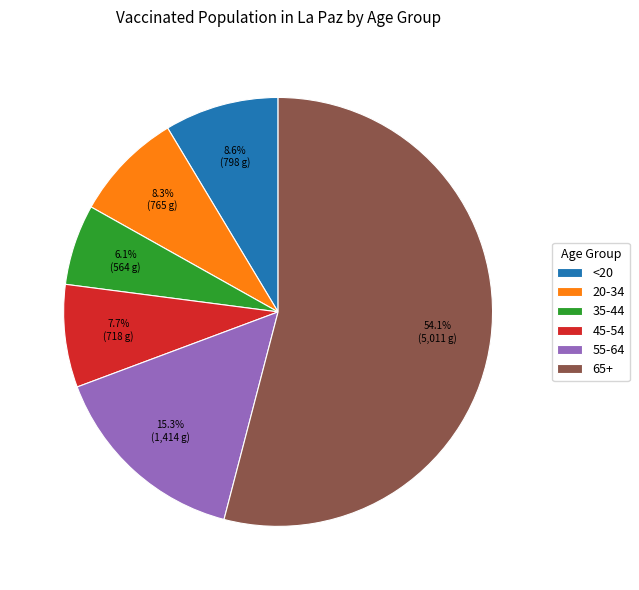

Combined, what portion of the pie is <20 and 20-34?

16.9%